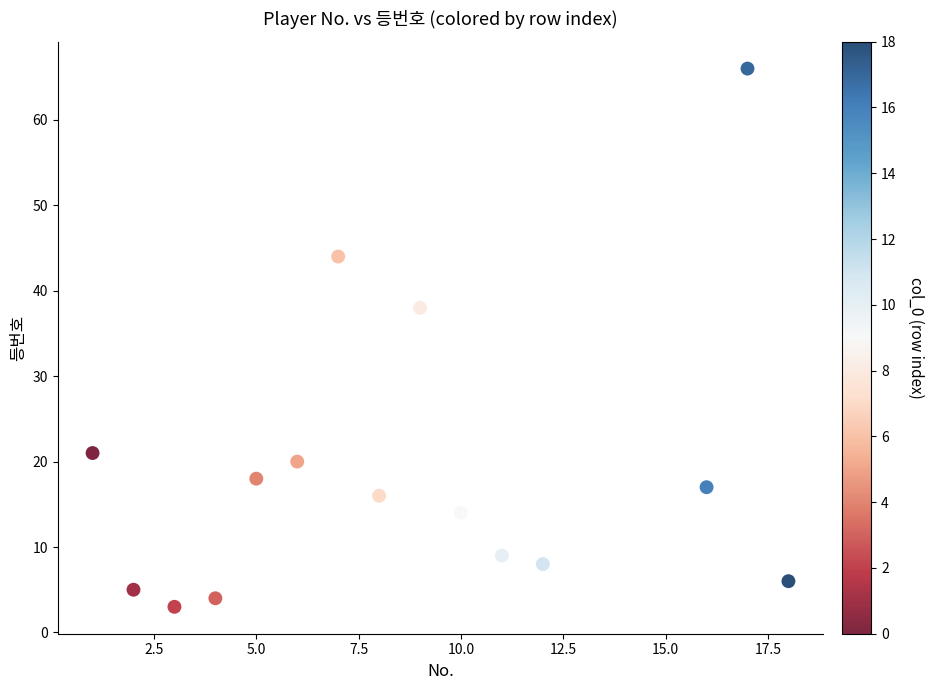

What Y value in the scatter plot is closest to 34?

38